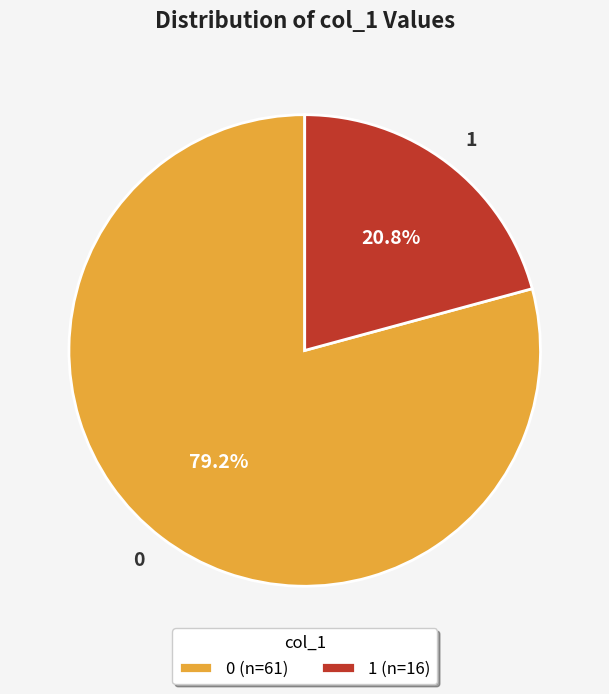

What percentage is the 1 slice, to the nearest percent?

21%